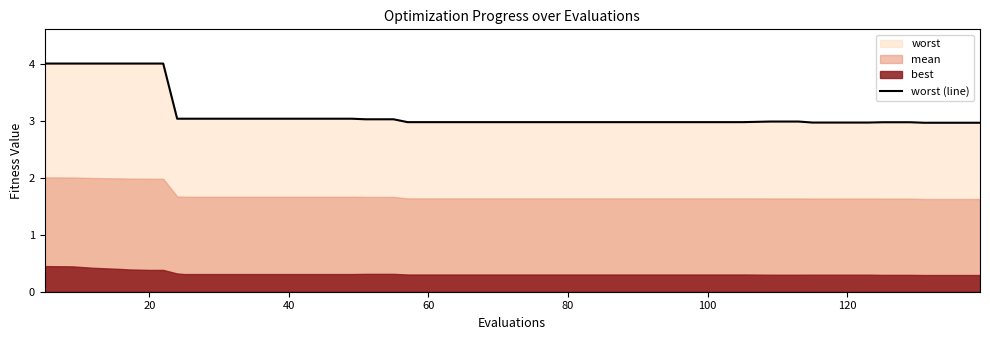

What is the highest value of the worst (line) series?

4.0